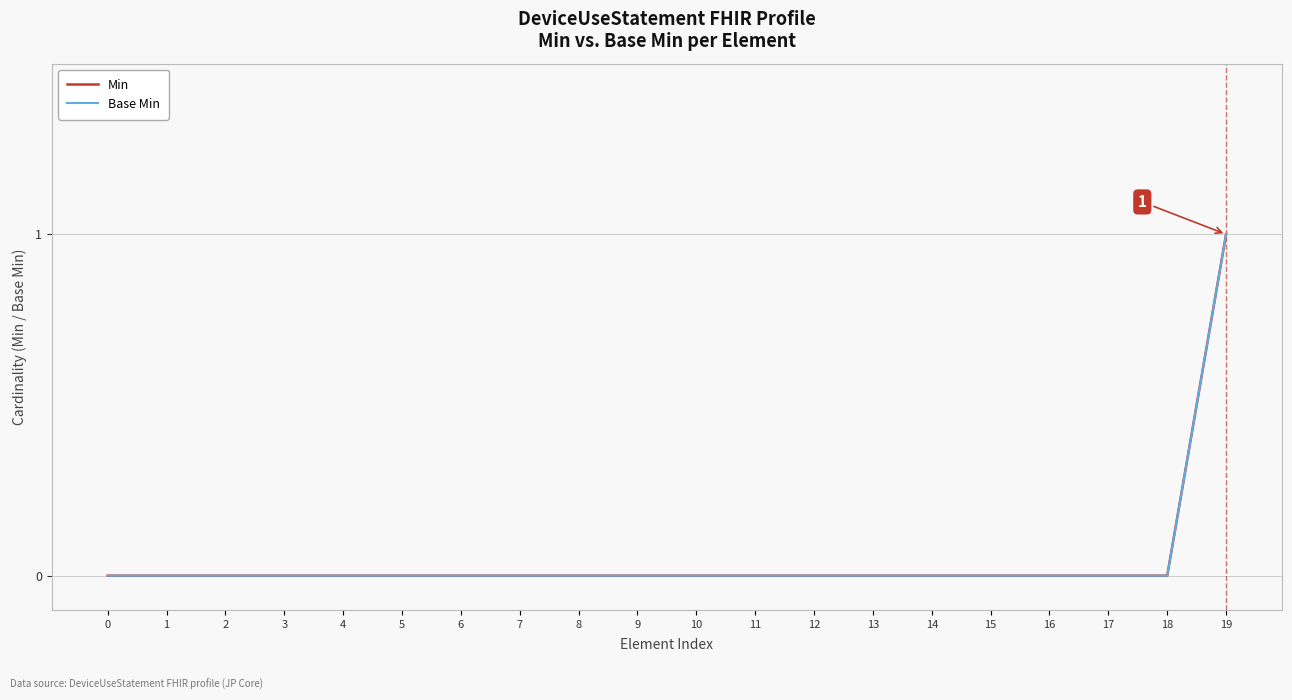

Does the chart have visible grid lines?

Yes